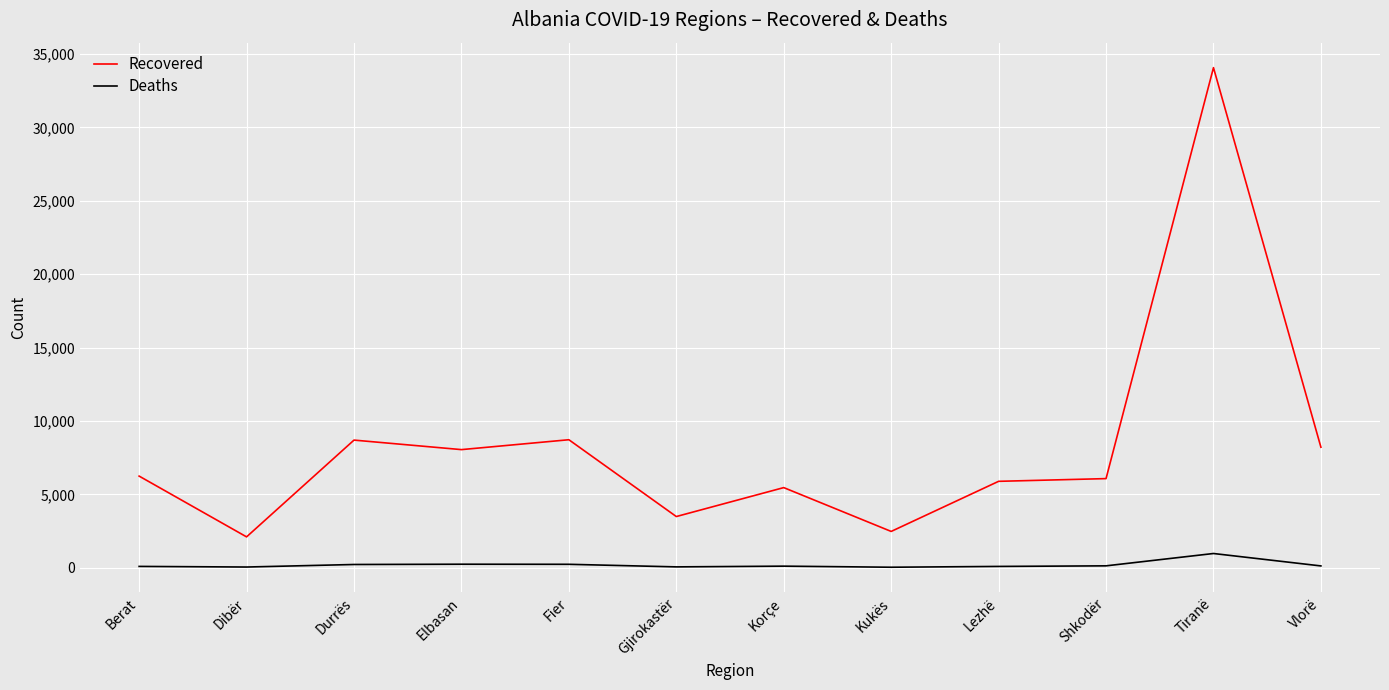

The value of Recovered at Elbasan is 3189. True or false?

False